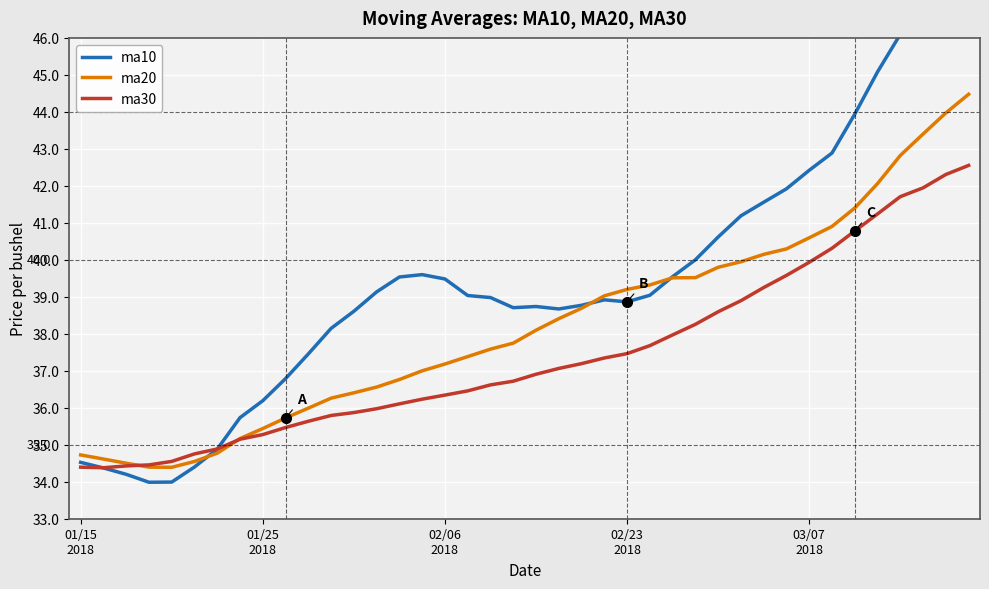

What position from the right is 26?

14